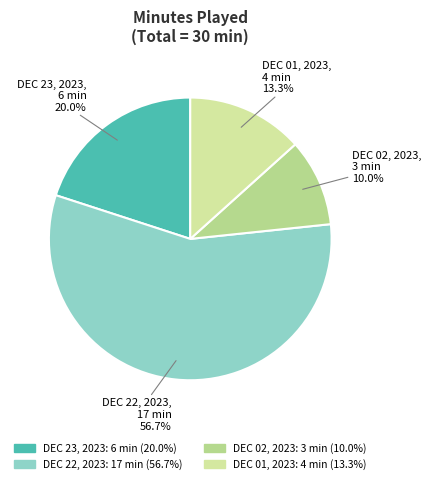

How many segments does this pie chart have?

4